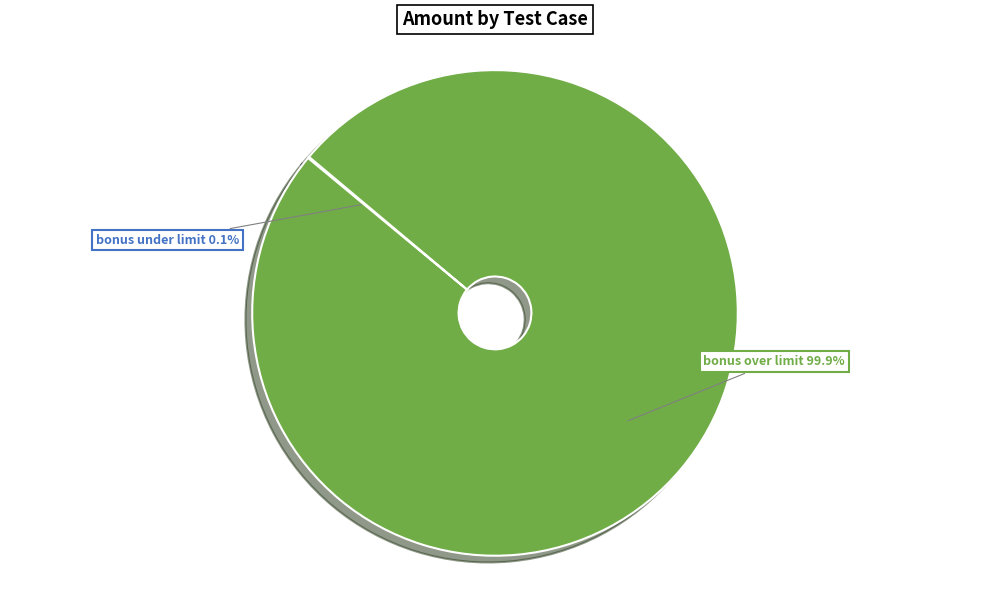

What is the majority slice?

bonus over limit